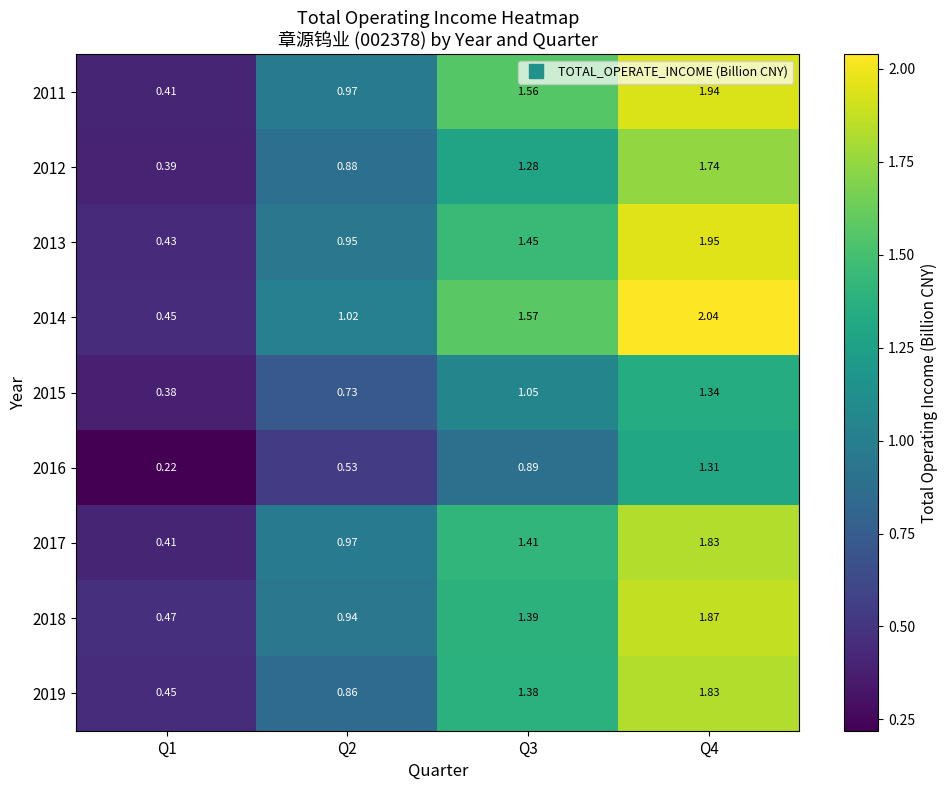

Is the value of 2018 at Q4 greater than the value of 2015 at Q2?

Yes